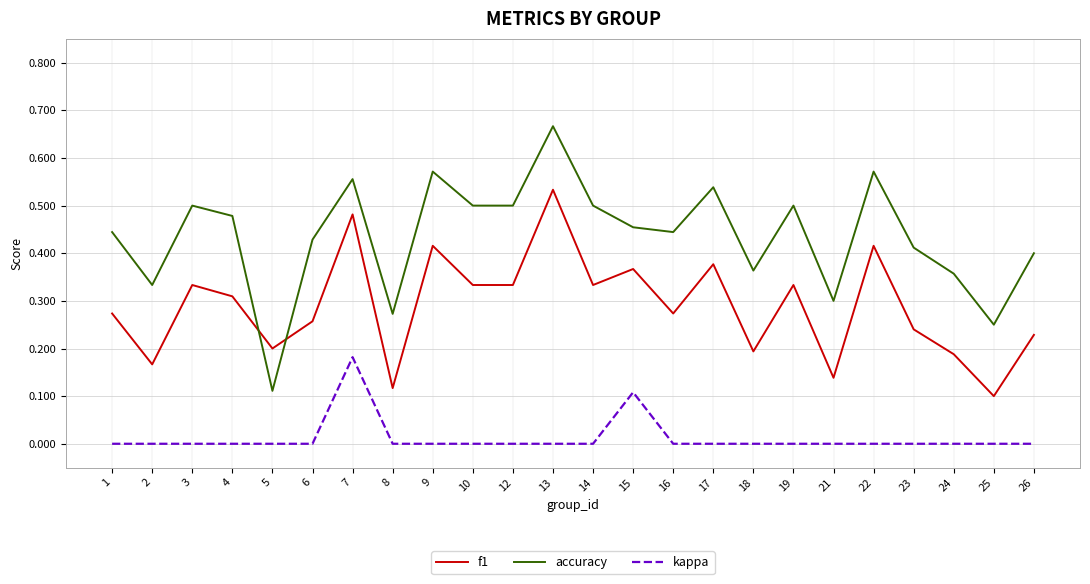

At how many categories does at least one series exceed 0?

24